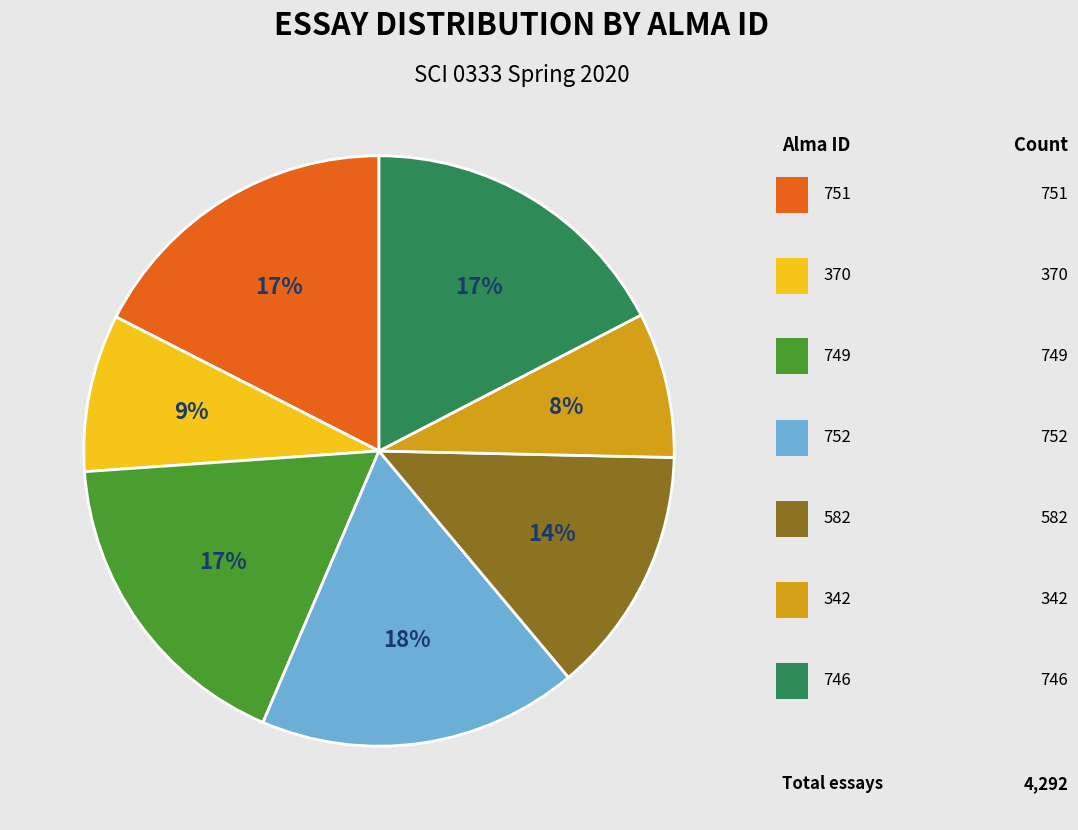

Is there a majority slice in this chart?

No